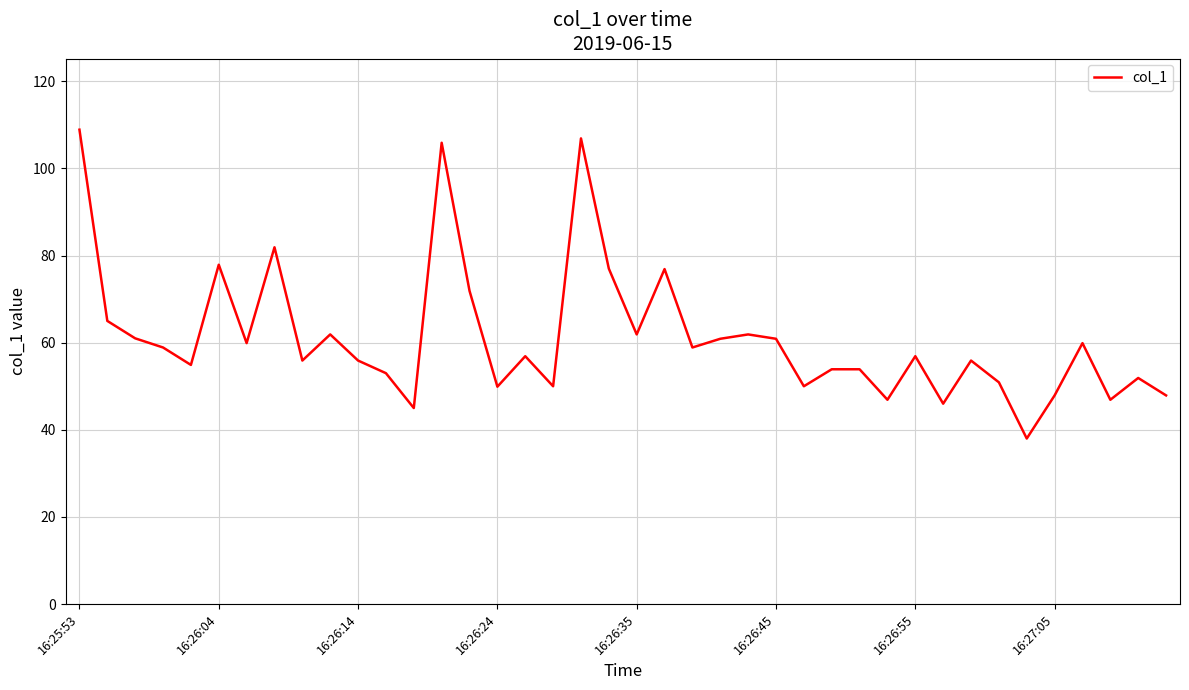

What is the difference between the maximum and minimum values?

70.9